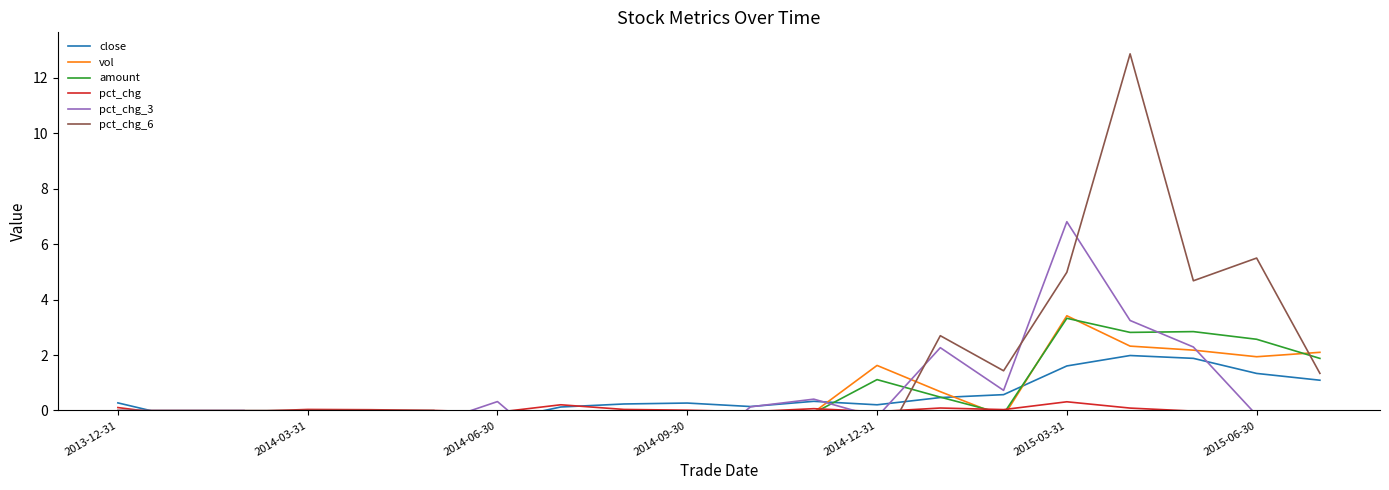

What is the maximum value for pct_chg?

0.3